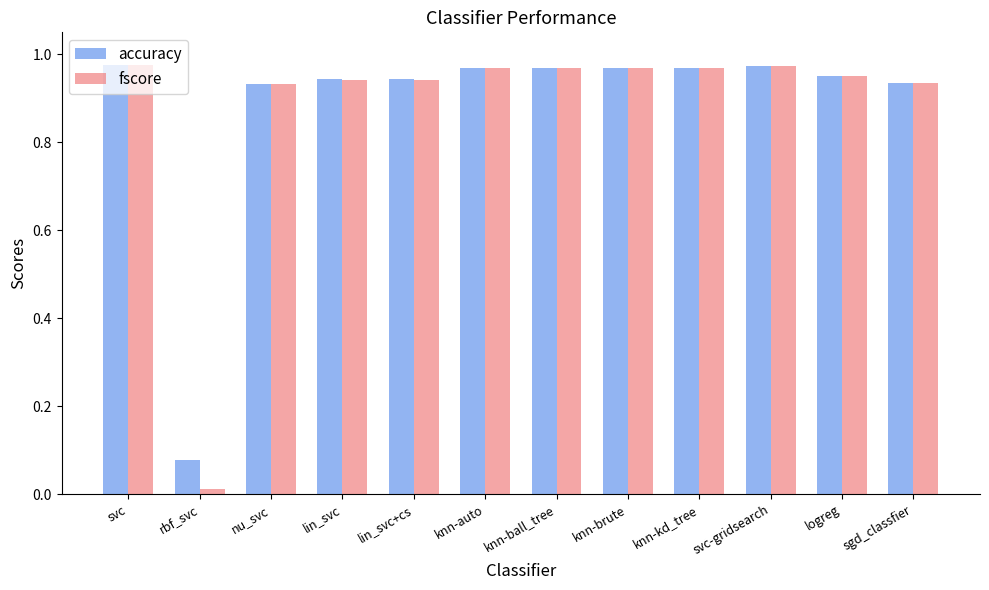

Count the number of data series in this chart.

2